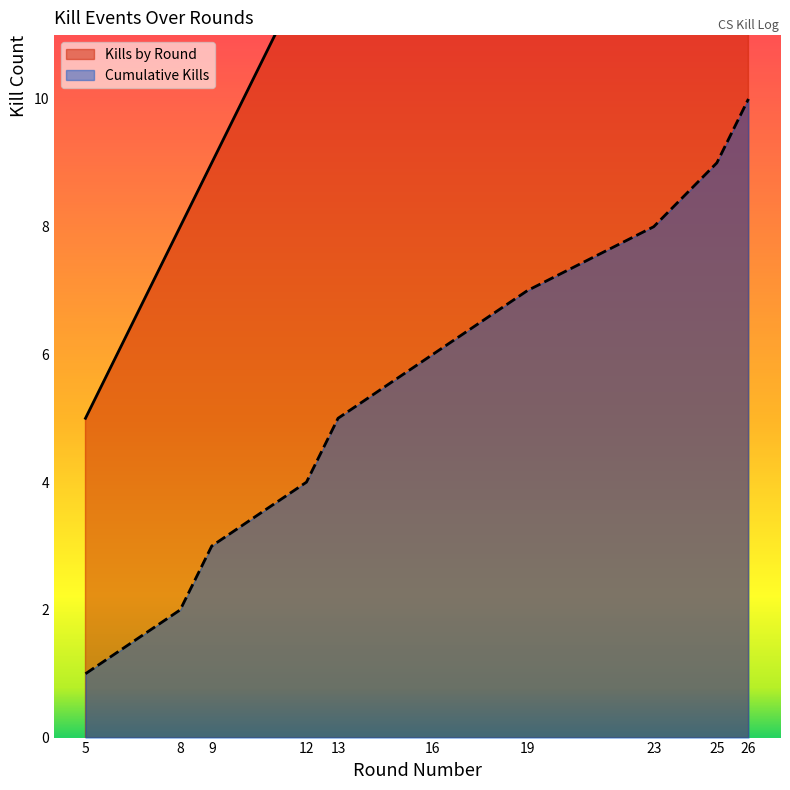

True or false: Cumulative Kills has more than 2 interior local peaks.

False